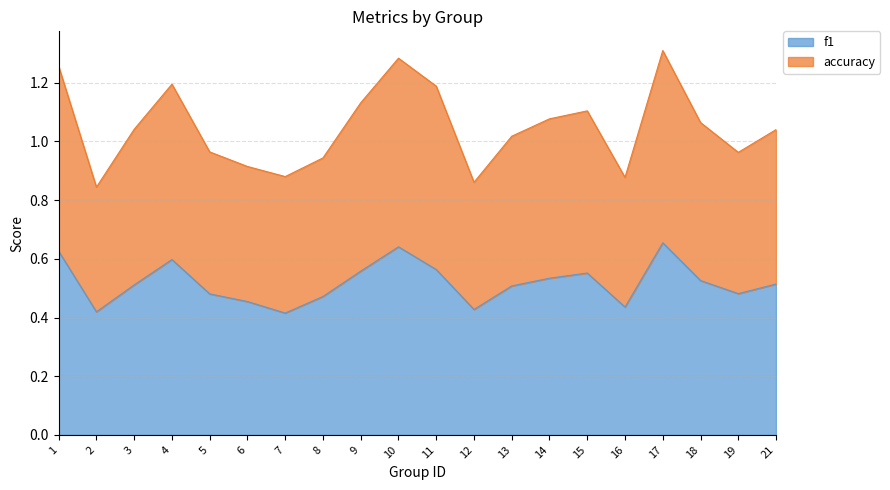

What is the value of the accuracy point at the 5th from the left?

1.0